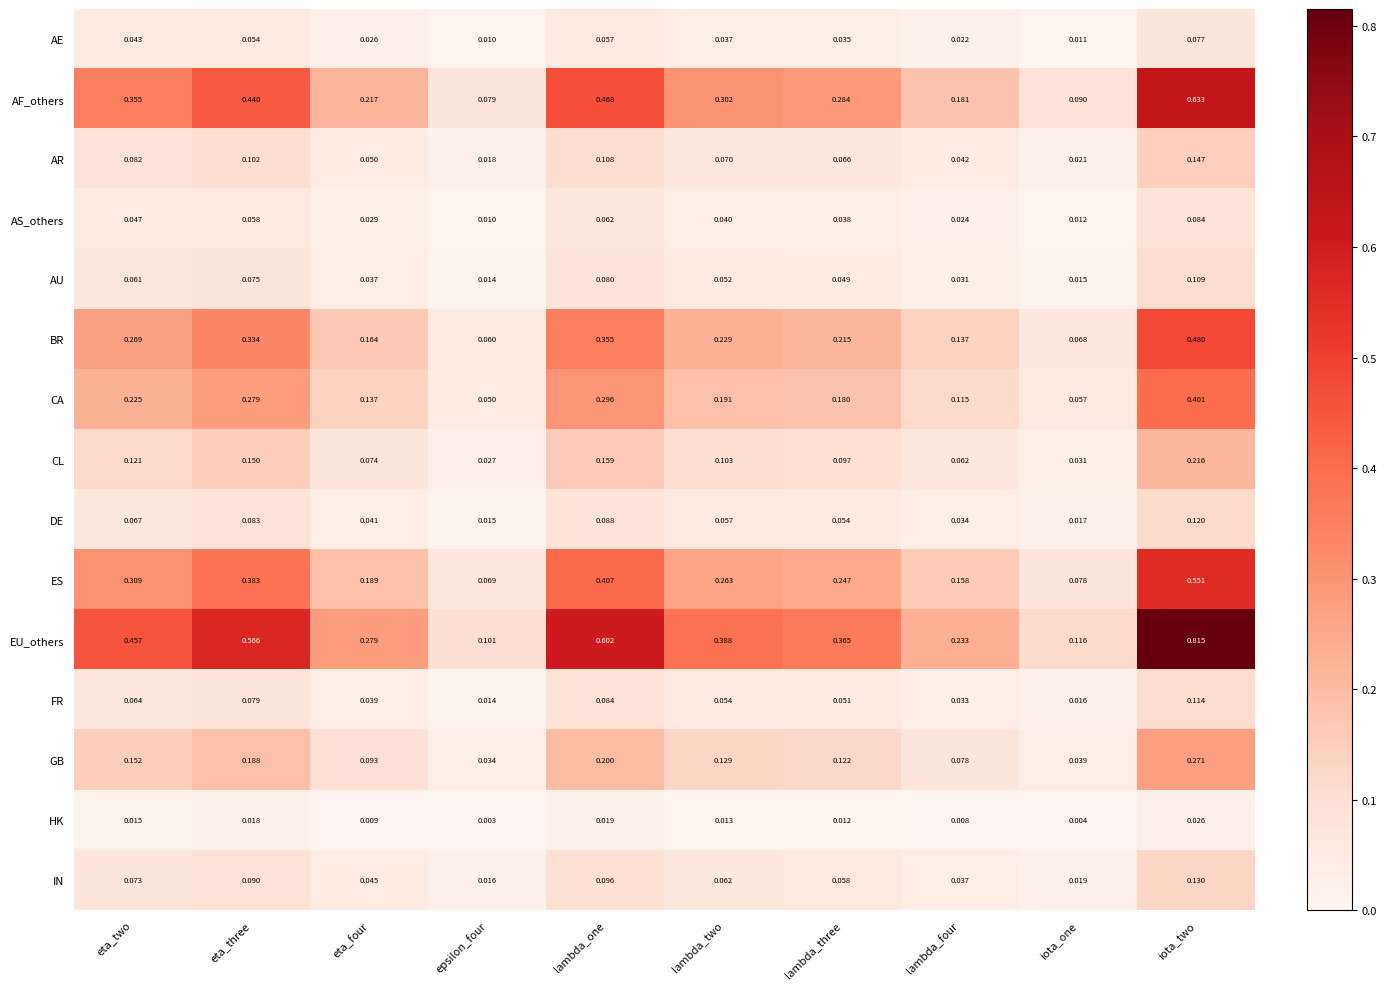

Which series changed the most between eta_two and lambda_one?

EU_others